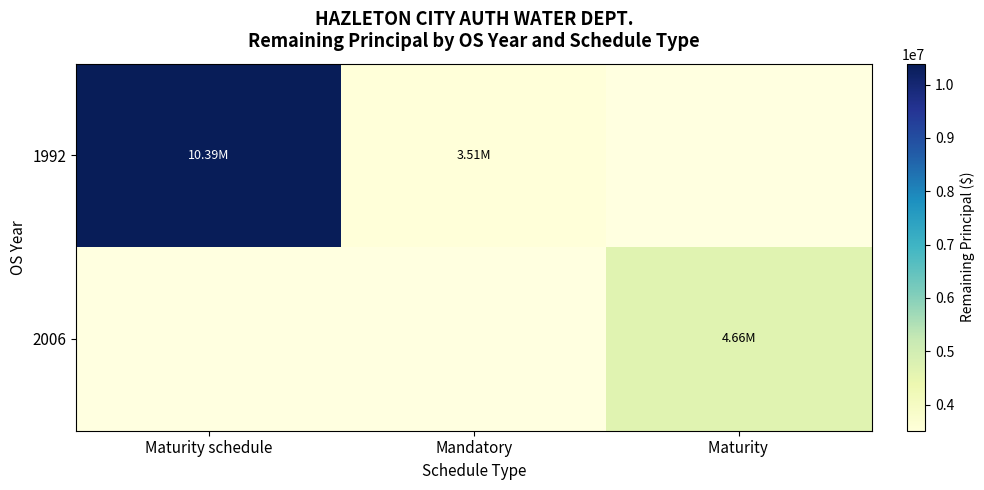

At how many categories does at least one series exceed 9381060?

1